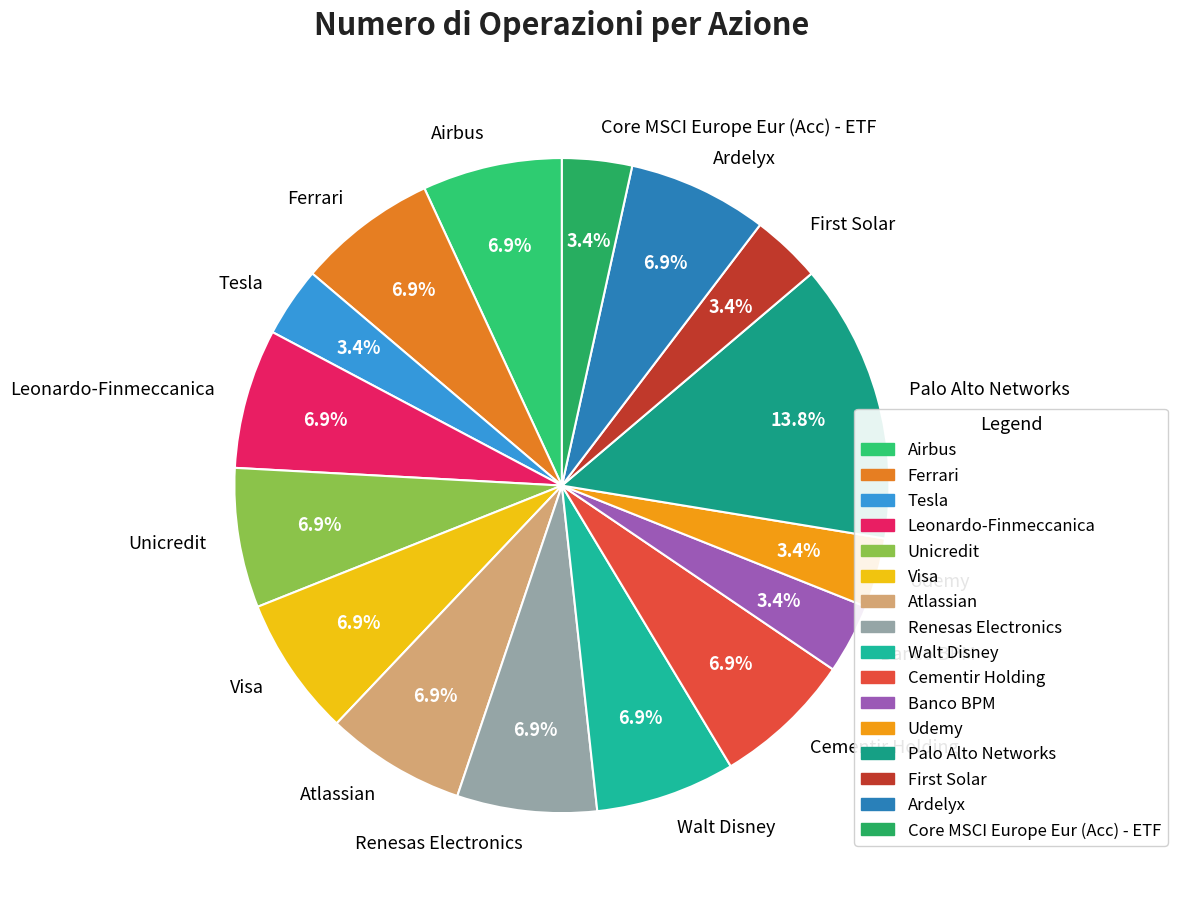

Which category has the biggest portion of the pie?

Palo Alto Networks